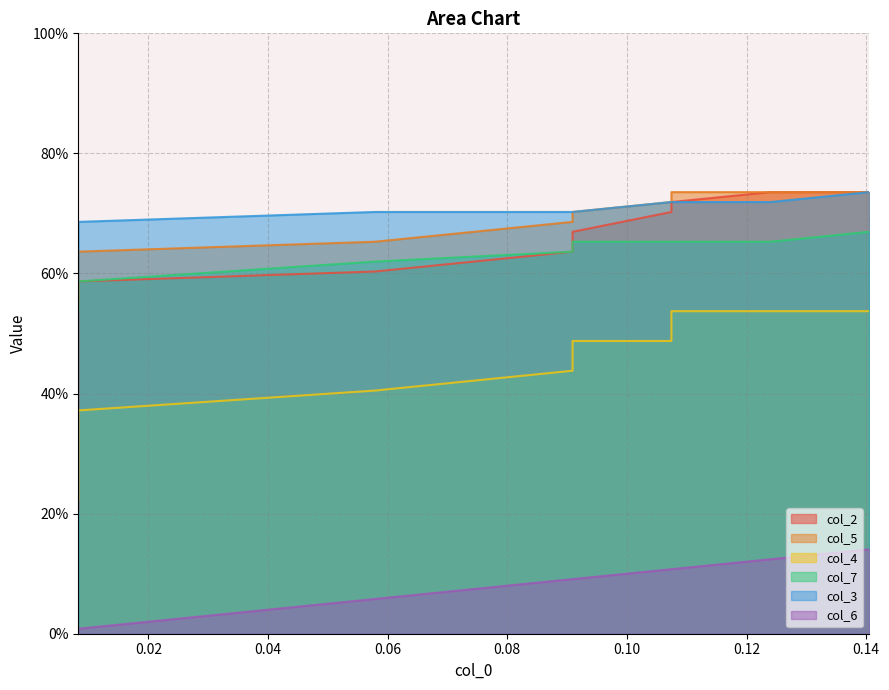

What is the sum of all col_5 values?

6.8